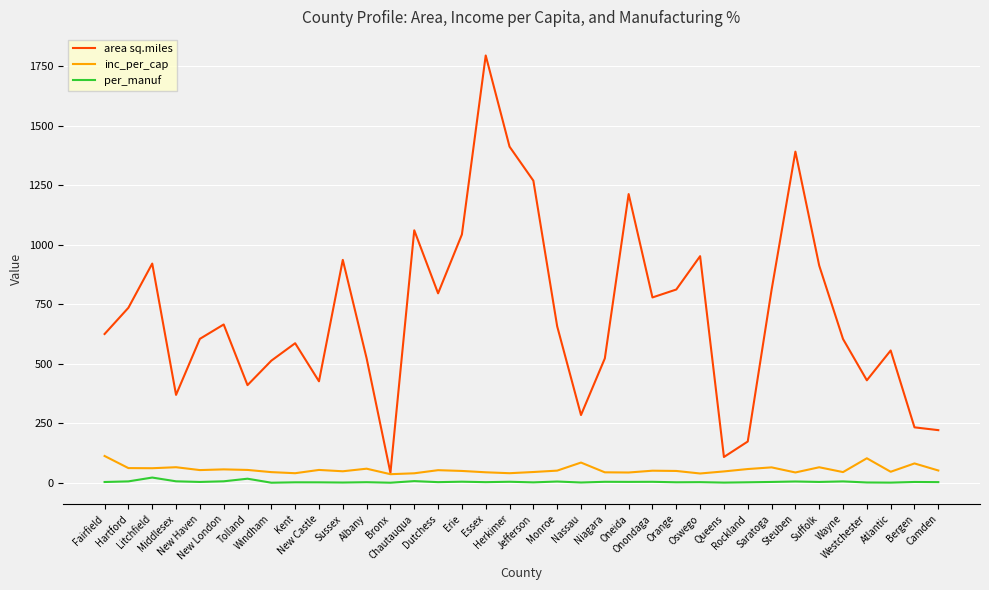

What is the greatest value displayed?

1794.2